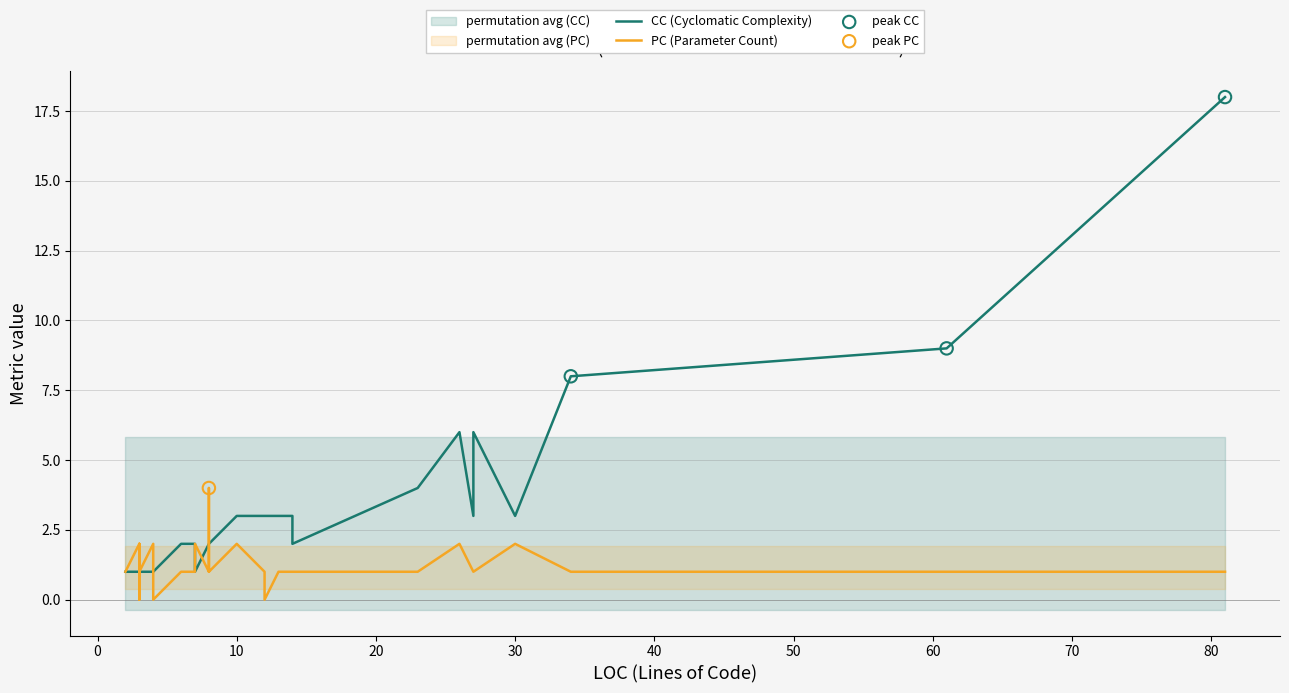

Is the value of PC at 18 greater than the value of CC at 33?

No